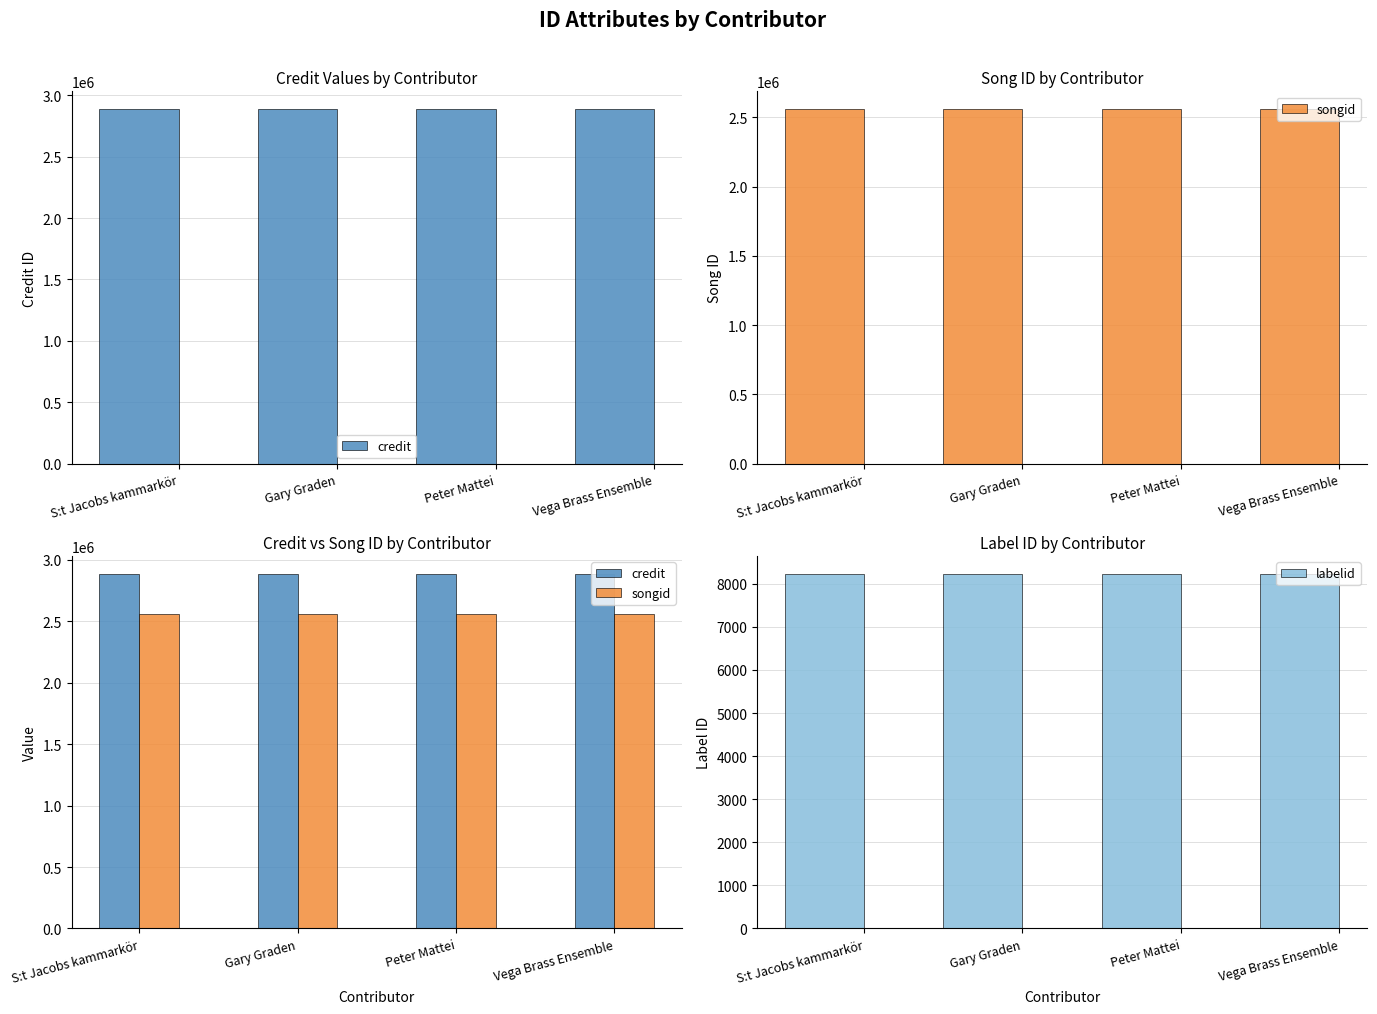

Reading left to right, transcribe all the data shown in this chart.

credit: S:t Jacobs kammarkör=2887251	Gary Graden=2887251	Peter Mattei=2887251	Vega Brass Ensemble=2887251
songid: S:t Jacobs kammarkör=2559281	Gary Graden=2559281	Peter Mattei=2559281	Vega Brass Ensemble=2559281
labelid: S:t Jacobs kammarkör=8232	Gary Graden=8232	Peter Mattei=8232	Vega Brass Ensemble=8232